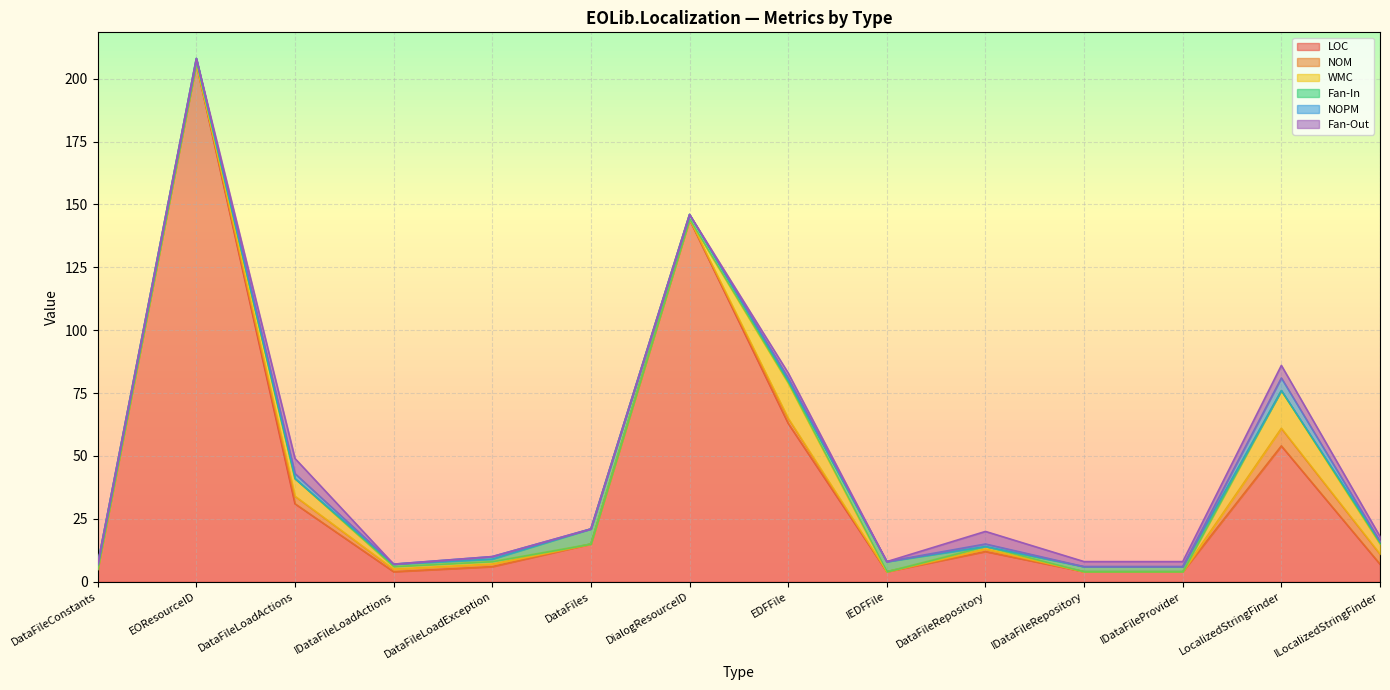

Reading left to right, transcribe all the data shown in this chart.

LOC: 5	206	31	4	6	15	144	63	4	12	4	4	54	7
NOM: 0	0	3	1	1	0	0	2	0	1	0	0	7	4
WMC: 0	0	7	1	1	0	0	14	0	1	0	0	15	4
Fan-In: 2	2	0	1	1	6	2	1	4	0	2	2	0	1
NOPM: 0	0	2	0	1	0	0	1	0	1	0	0	5	0
Fan-Out: 0	0	6	0	0	0	0	2	0	5	2	2	5	2